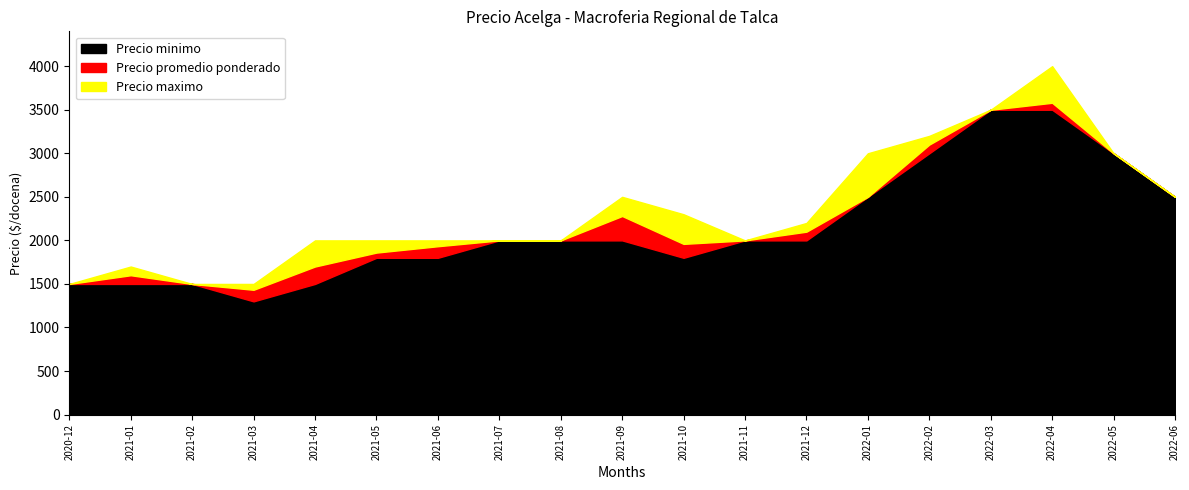

What is the lowest value of the Precio minimo series?

1300